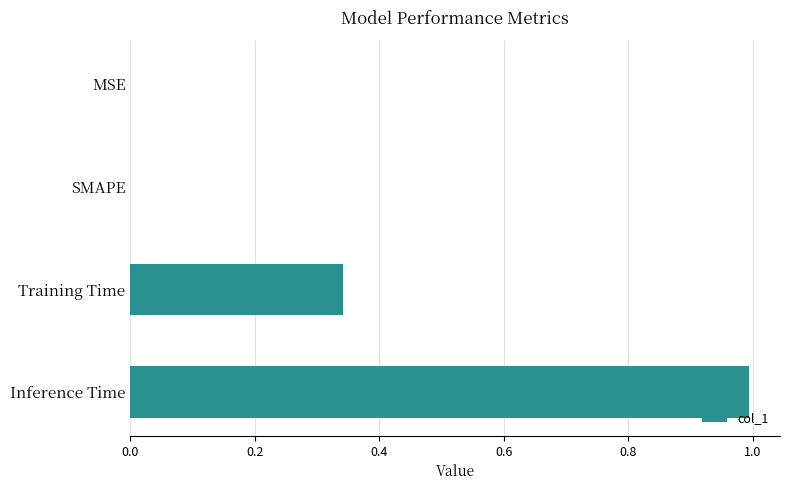

What is the sum of all values?

1.3